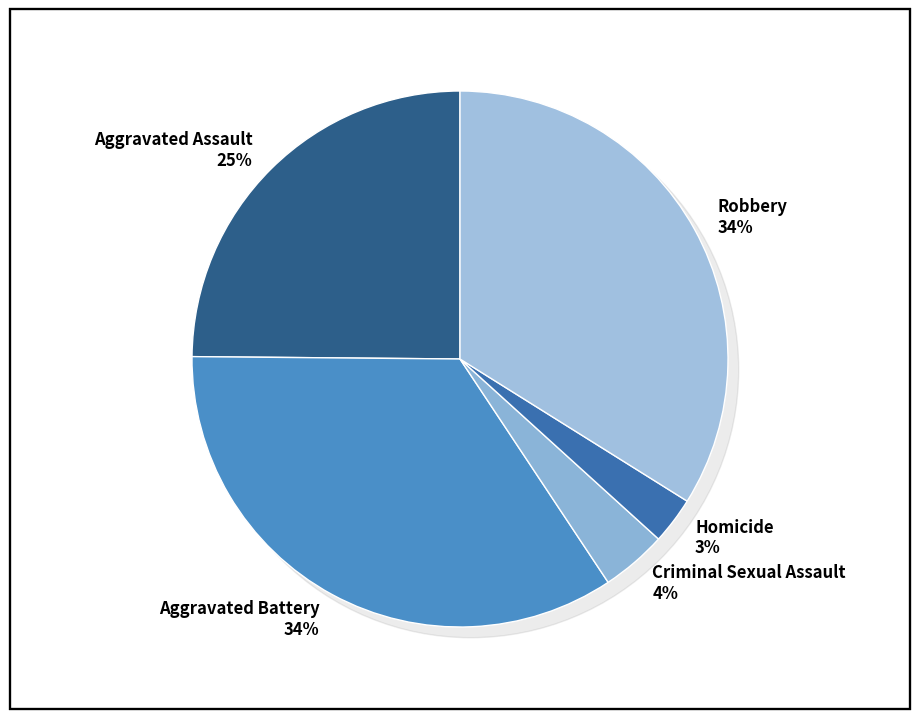

Is there a majority slice in this chart?

No